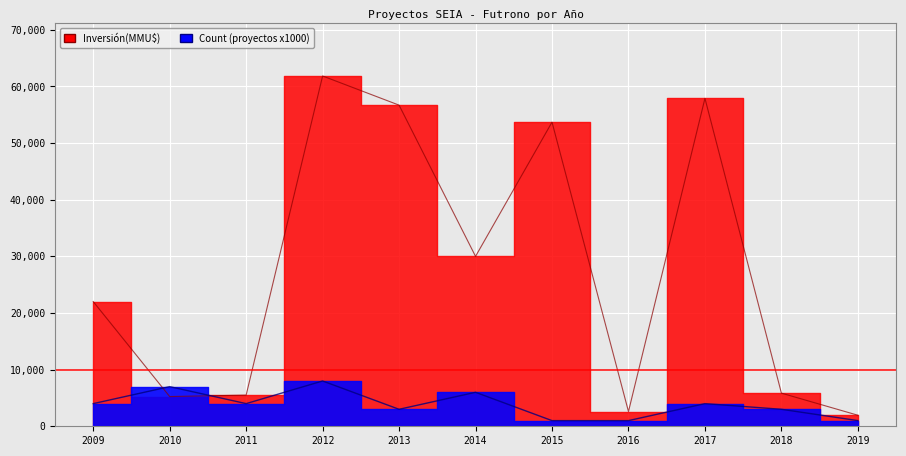

True or false: Inversión(MMU$) has a value of 5850 at 2018.

True